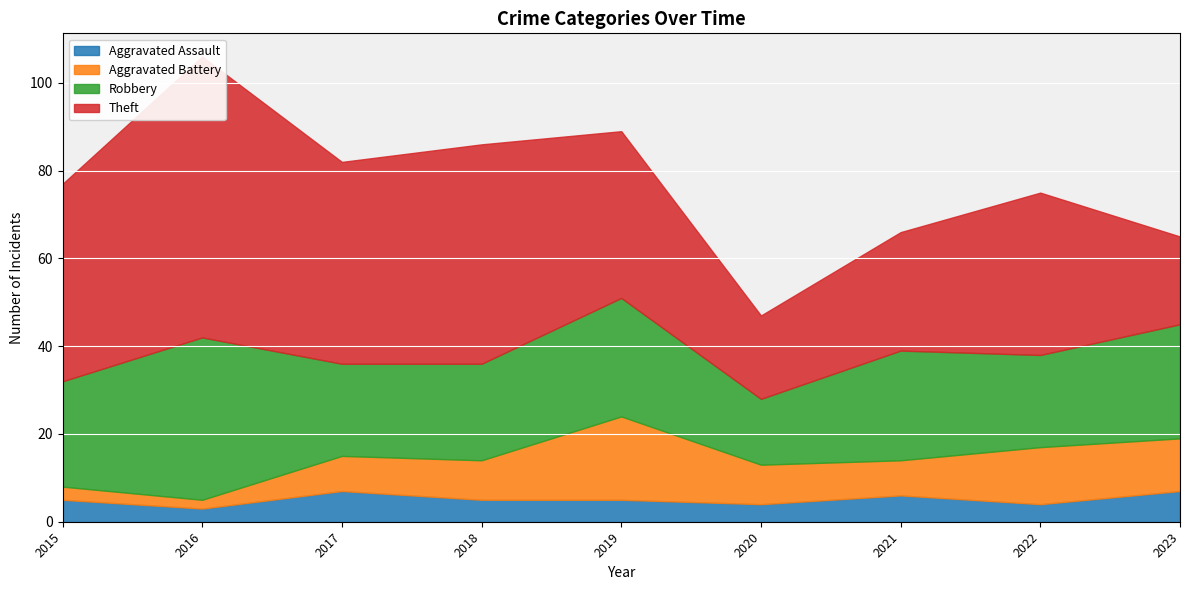

Is the value of Aggravated Assault at 2017 greater than the value of Theft at 2017?

No